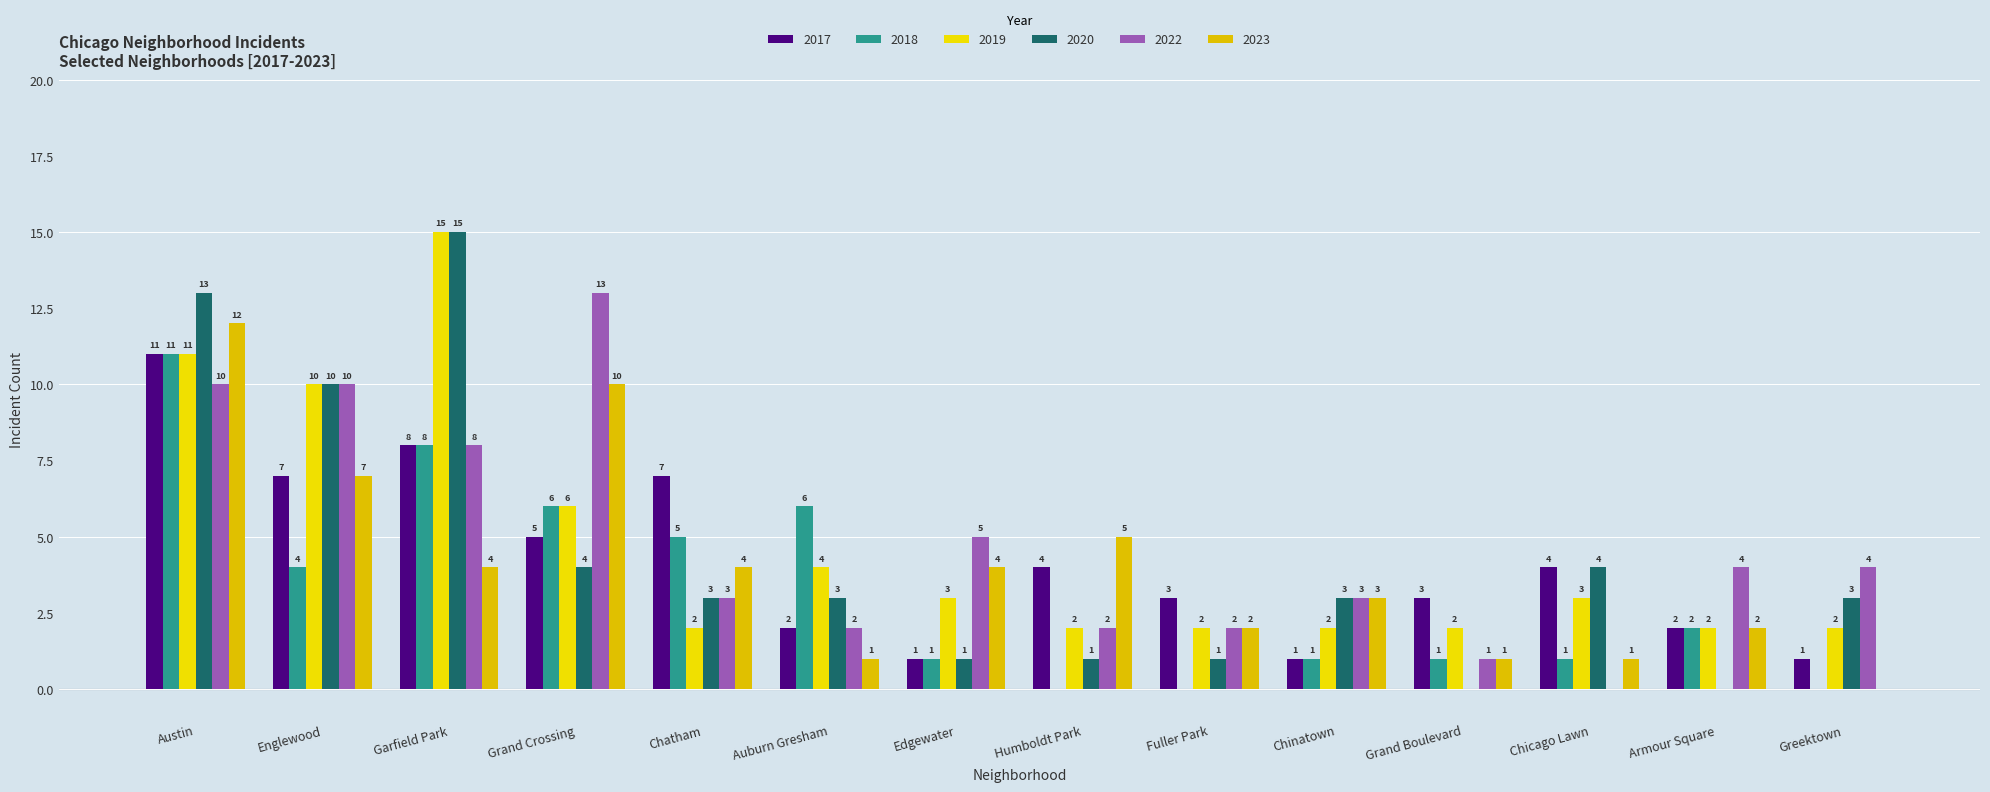

The value of 2020 at Englewood is 5. True or false?

False